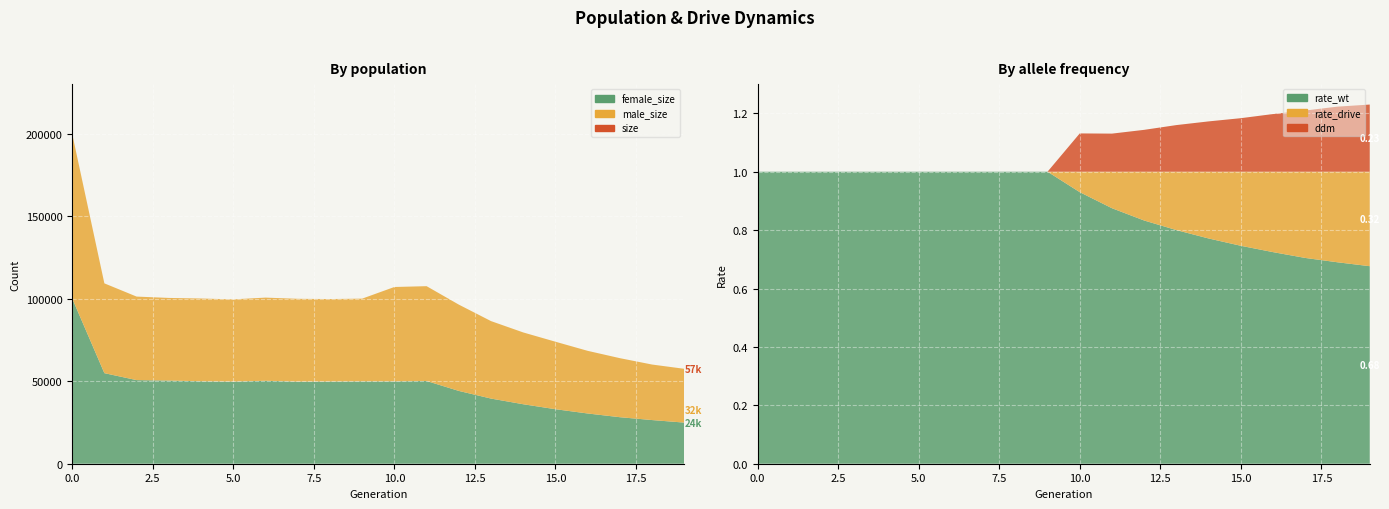

Reading left to right, list all the values displayed in this chart.

size: 0=200091.0	1=109332.0	2=101317.0	3=100500.0	4=100144.0	5=99630.0	6=100689.0	7=99972.0	8=99821.0	9=100069.0	10=107127.0	11=107626.0	12=96440.0	13=86448.0	14=79572.0	15=73949.0	16=68422.0	17=63978.0	18=60113.0	19=57529.0
male_size: 0=99843.0	1=54432.0	2=50634.0	3=50081.0	4=50171.0	5=49835.0	6=50411.0	7=50199.0	8=49981.0	9=50128.0	10=57195.0	11=57479.0	12=52308.0	13=46960.0	14=43521.0	15=40911.0	16=37969.0	17=35785.0	18=33653.0	19=32607.0
female_size: 0=100248.0	1=54900.0	2=50683.0	3=50419.0	4=49973.0	5=49795.0	6=50278.0	7=49773.0	8=49840.0	9=49941.0	10=49932.0	11=50147.0	12=44132.0	13=39488.0	14=36051.0	15=33038.0	16=30453.0	17=28193.0	18=26460.0	19=24922.0
rate_wt: 0=1.0	1=1.0	2=1.0	3=1.0	4=1.0	5=1.0	6=1.0	7=1.0	8=1.0	9=1.0	10=0.9	11=0.9	12=0.8	13=0.8	14=0.8	15=0.7	16=0.7	17=0.7	18=0.7	19=0.7
rate_drive: 0=0.0	1=0.0	2=0.0	3=0.0	4=0.0	5=0.0	6=0.0	7=0.0	8=0.0	9=0.0	10=0.1	11=0.1	12=0.2	13=0.2	14=0.2	15=0.3	16=0.3	17=0.3	18=0.3	19=0.3
ddm: 0=0.0	1=0.0	2=0.0	3=0.0	4=0.0	5=0.0	6=0.0	7=0.0	8=0.0	9=0.0	10=0.1	11=0.1	12=0.1	13=0.2	14=0.2	15=0.2	16=0.2	17=0.2	18=0.2	19=0.2